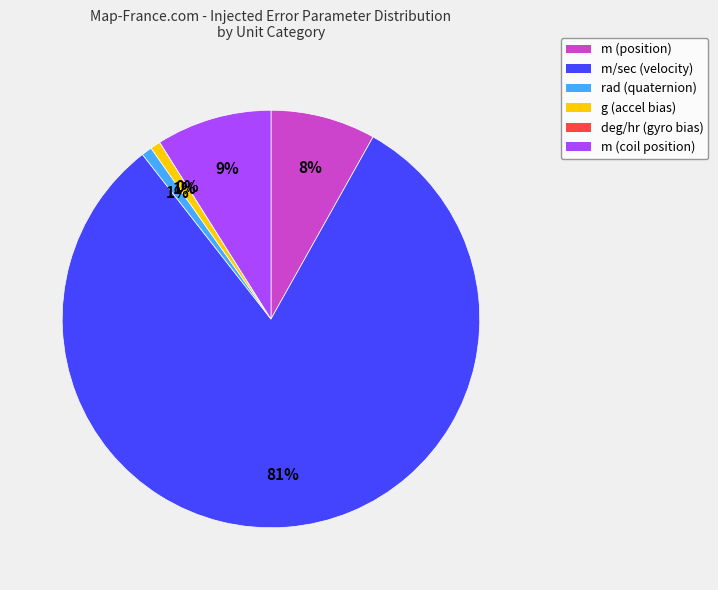

What is the majority slice?

m/sec (velocity)